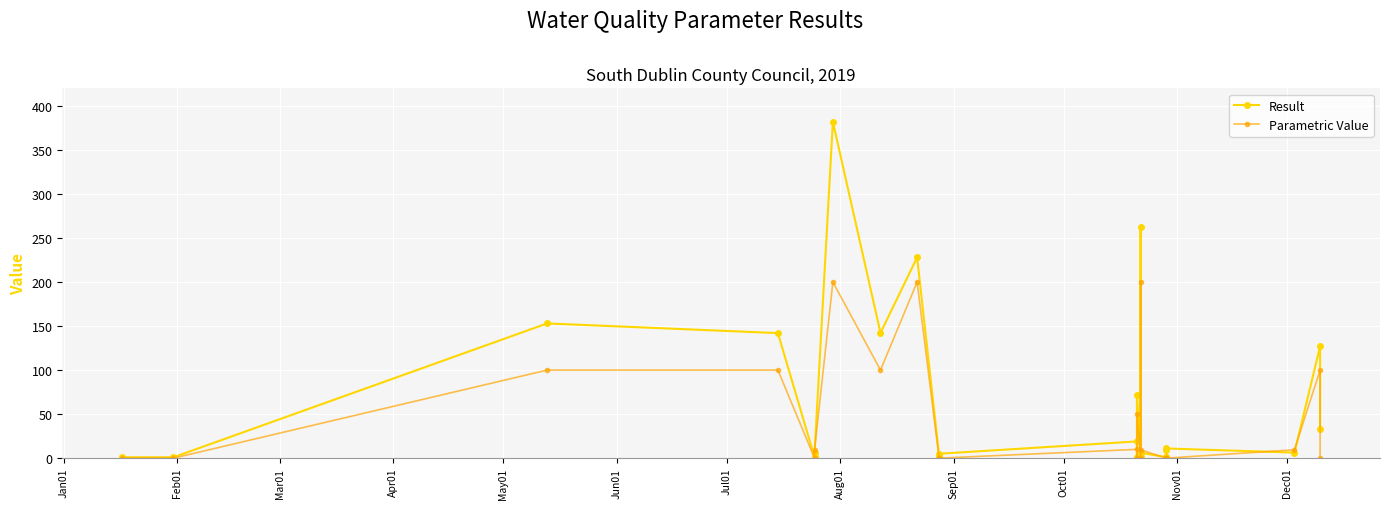

Which series has the largest range (max minus min)?

Result